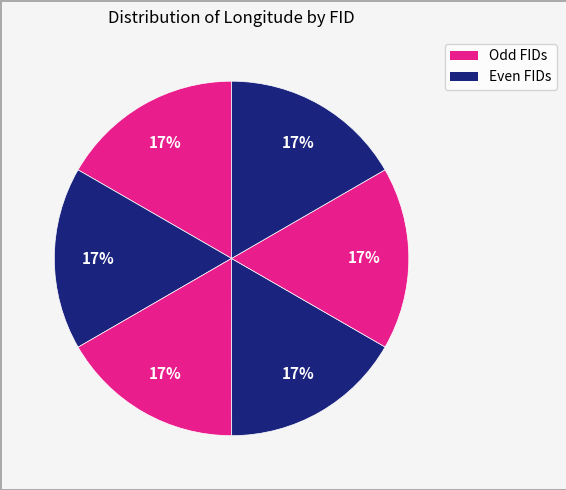

To the nearest percent, what is the average slice percentage?

17%